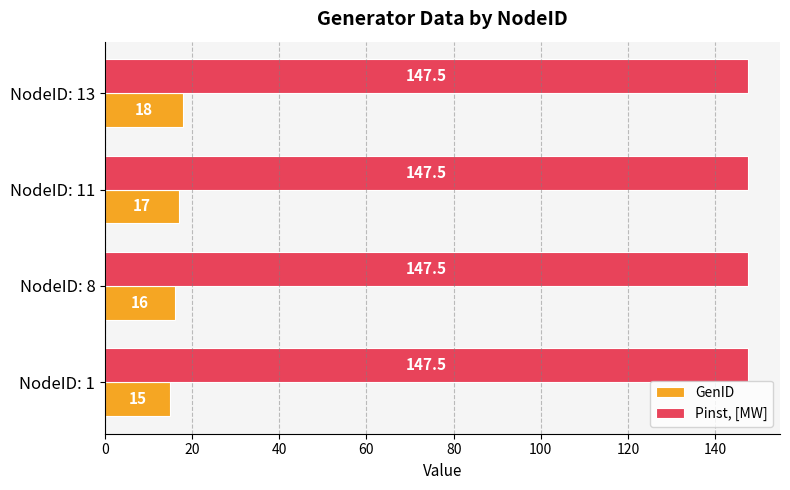

Which series has the widest spread of values?

GenID